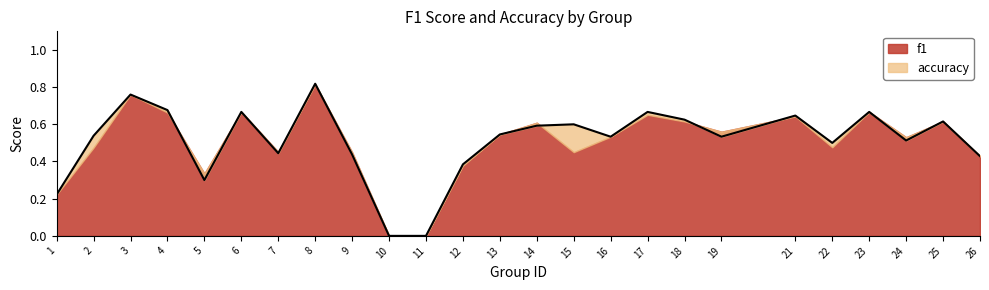

What is the value of the 5th point from the left?

0.3